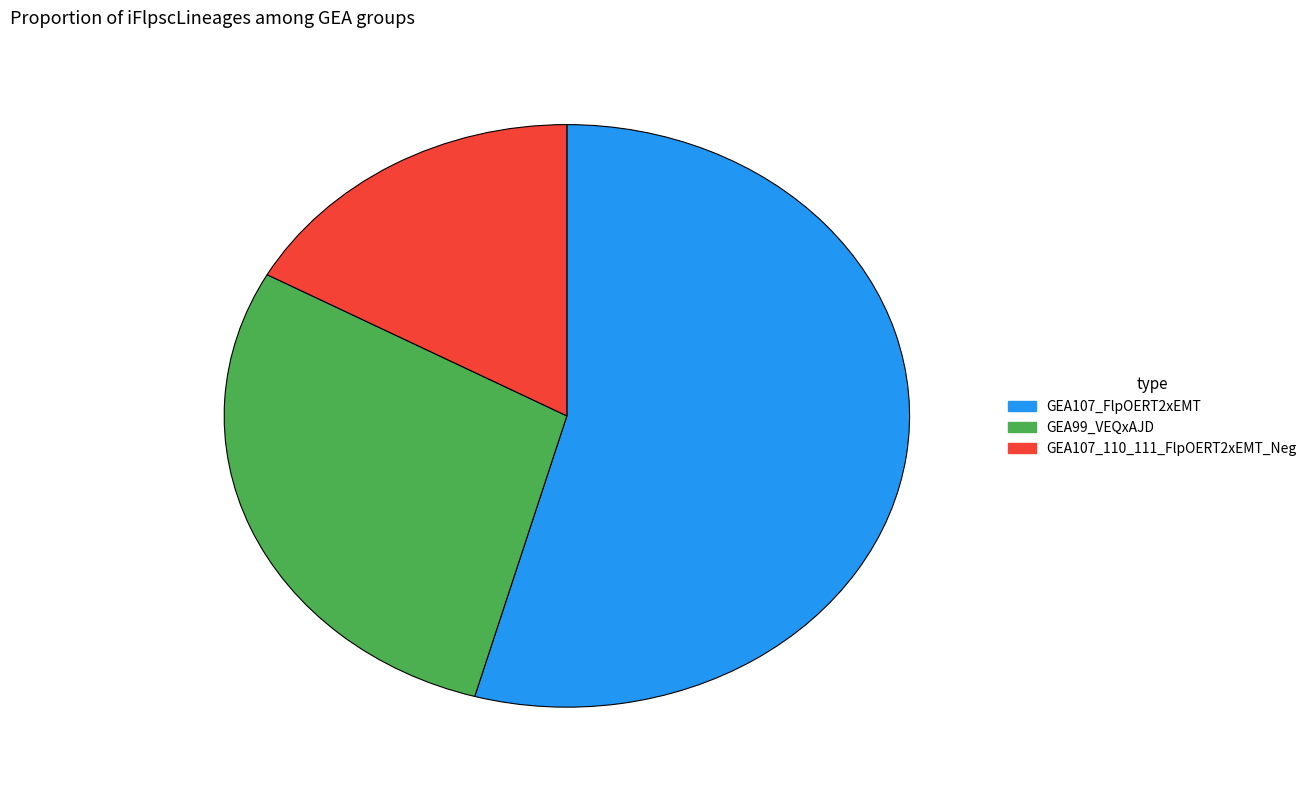

Is it true that GEA107_FlpOERT2xEMT is 54% of the pie?

True